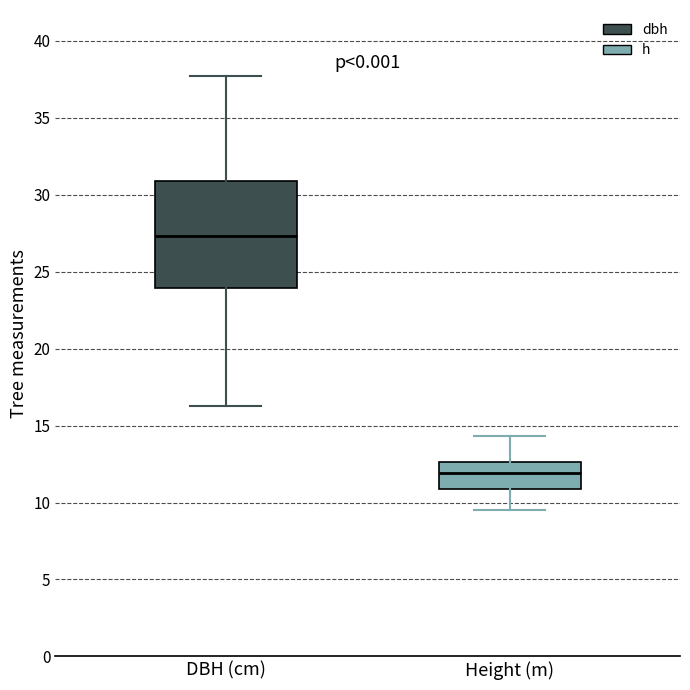

Reading left to right, read every box against the y-axis: the position of its median line, the range the box covers, and the ends of its whiskers. The values are not printed on the chart, so give them approximately, as read against the axis.

DBH (cm): median 27.5, box 24.0 to 31.0, whiskers 16.5 to 37.5
Height (m): median 12.0, box 11.0 to 12.5, whiskers 9.5 to 14.5